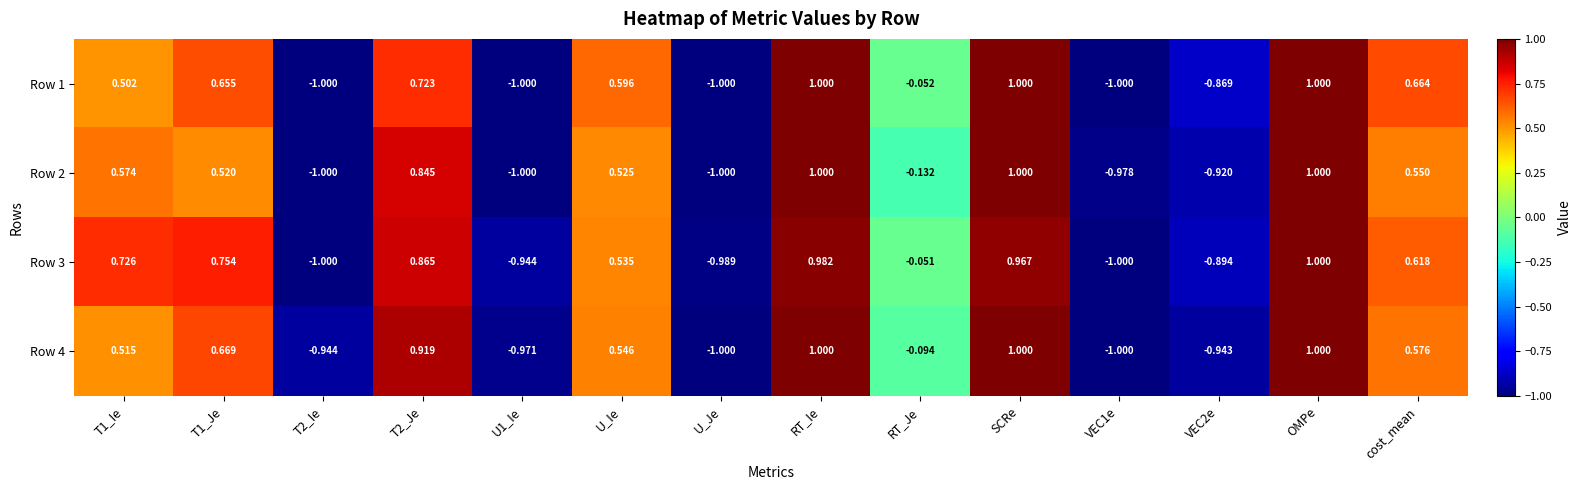

Where is Row 4 nearest to the value 0?

RT_Je